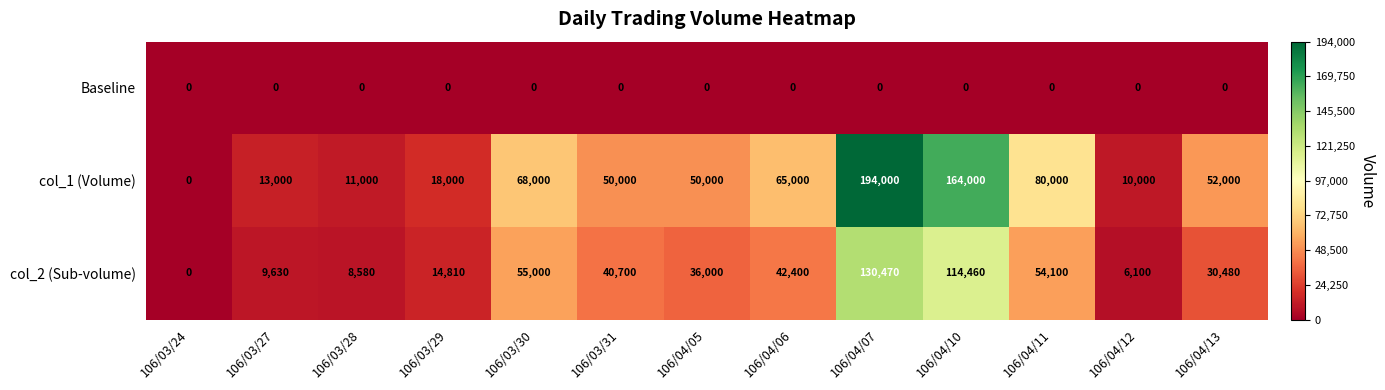

What is the sum of all col_2 (Sub-volume) values?

542730